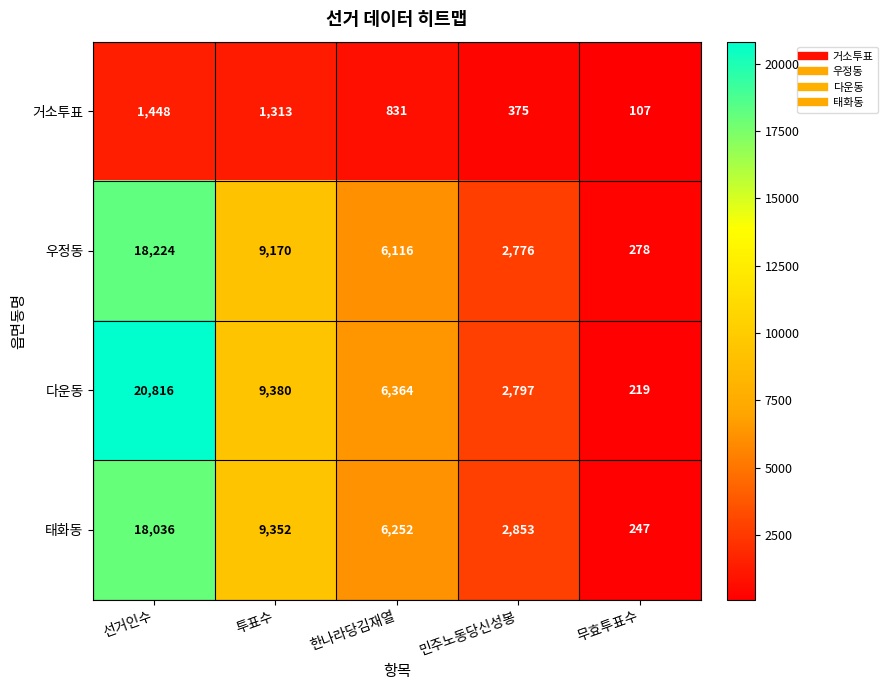

Between 선거인수 and 한나라당김재열, which series saw the biggest shift?

다운동